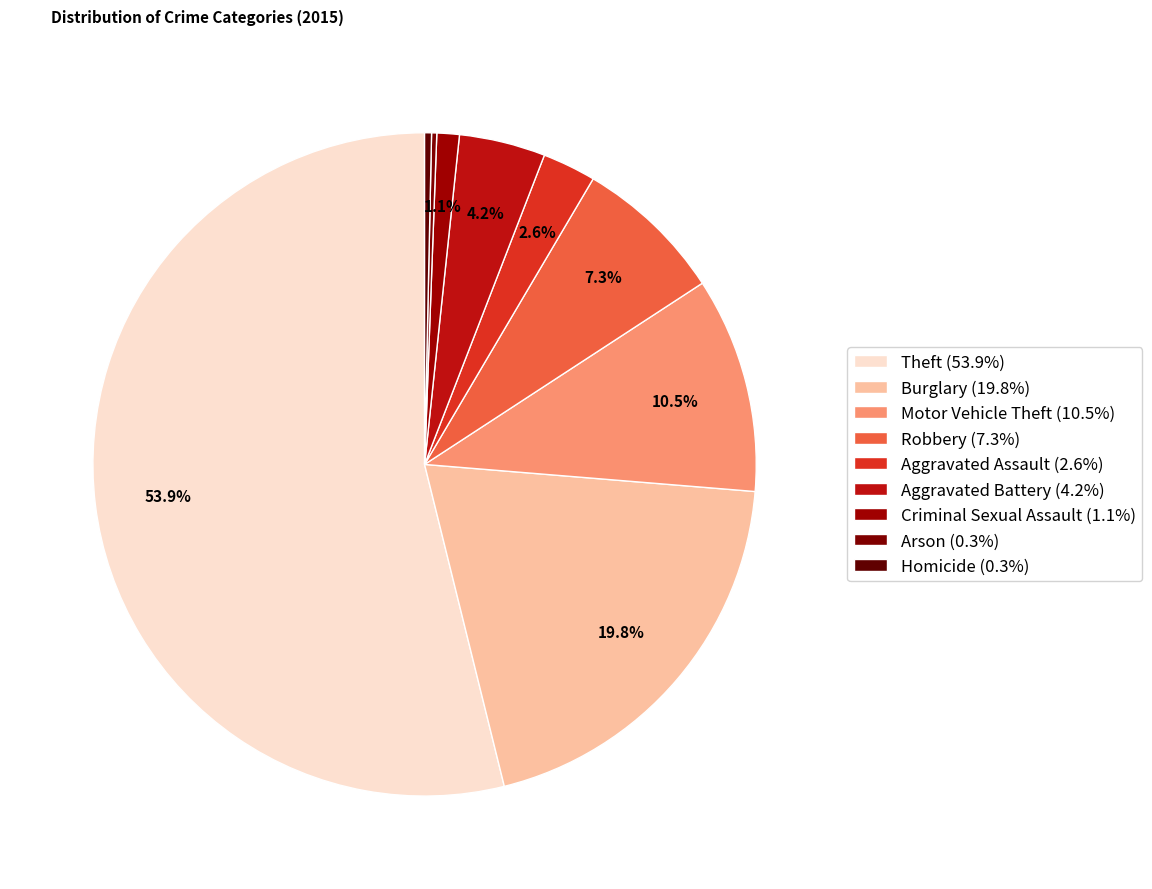

How many segments does this pie chart have?

9